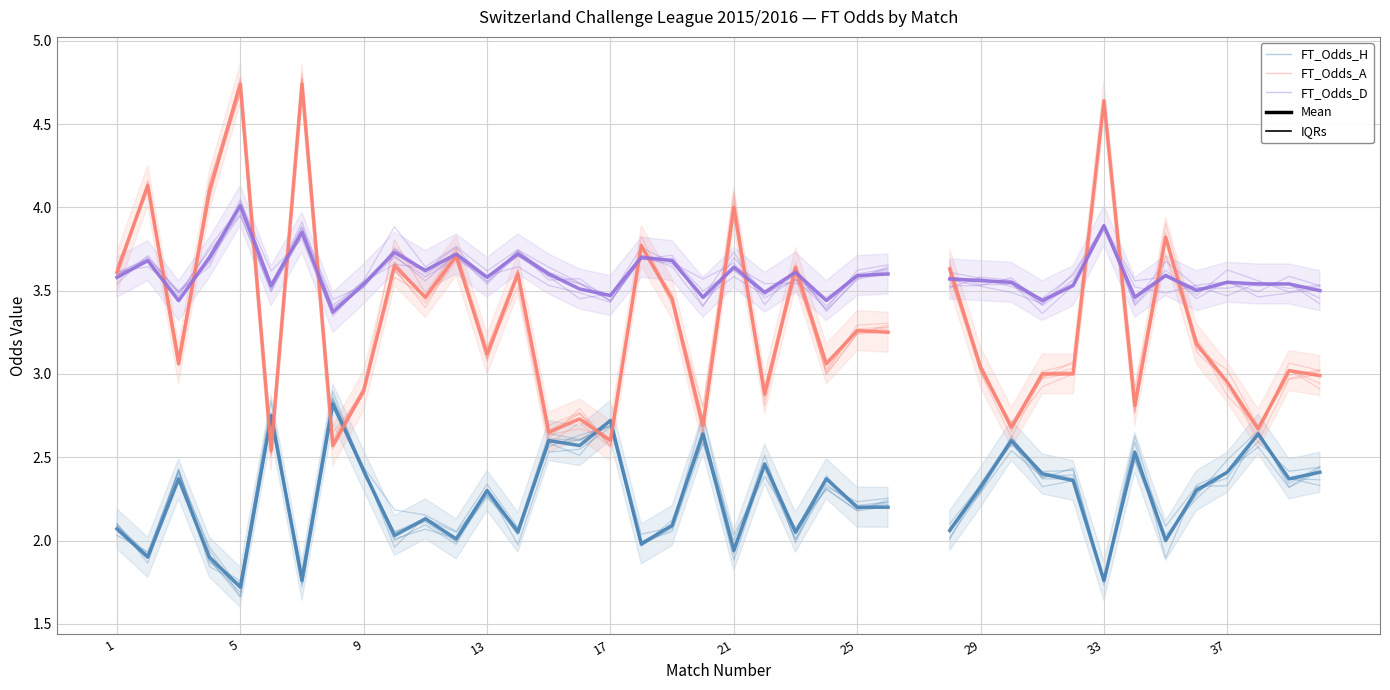

Does the chart have visible grid lines?

Yes